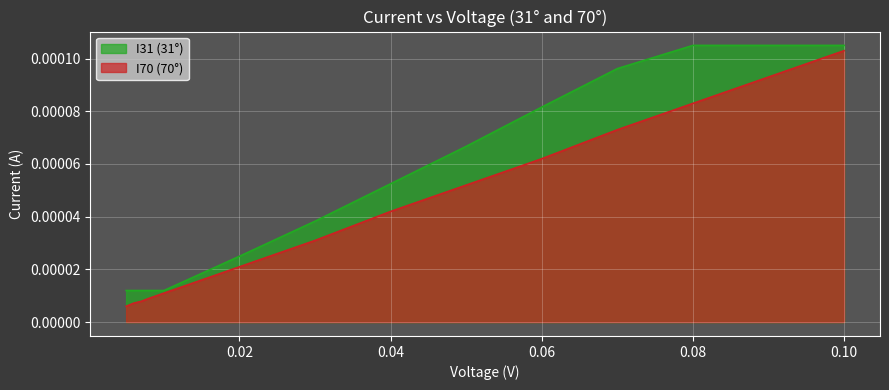

At which category is the sum across all series the highest?

0.10